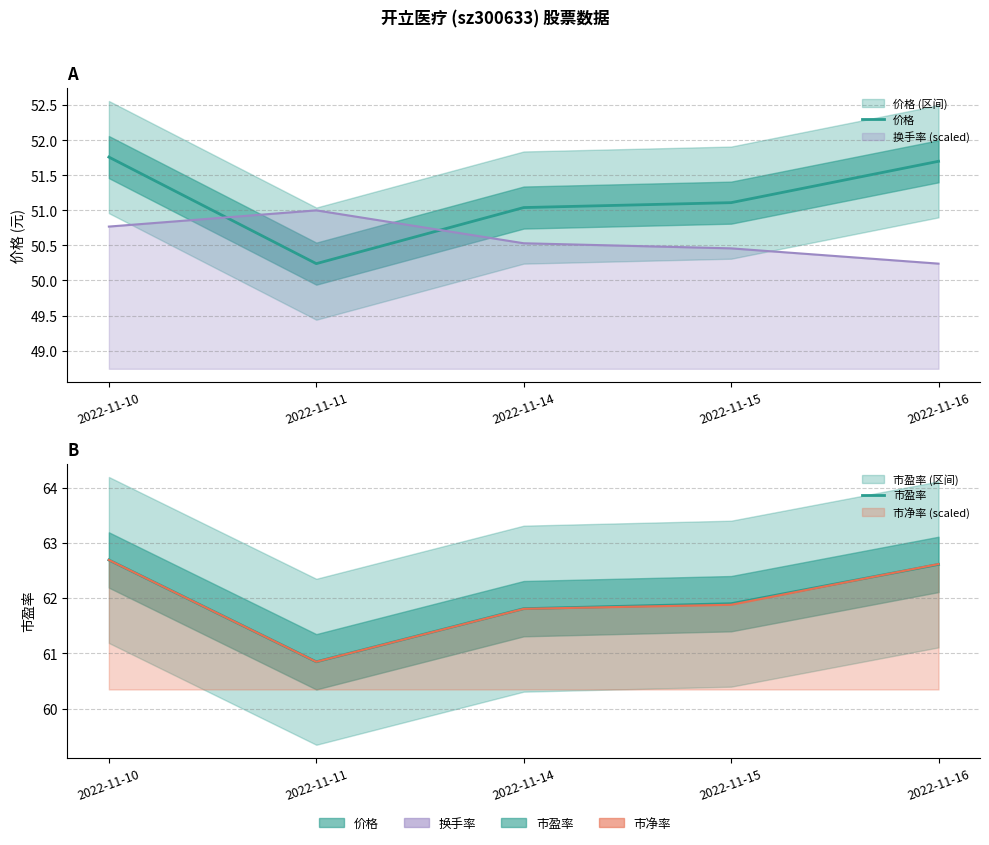

What is the total value across all series at 2022-11-15?

113.0